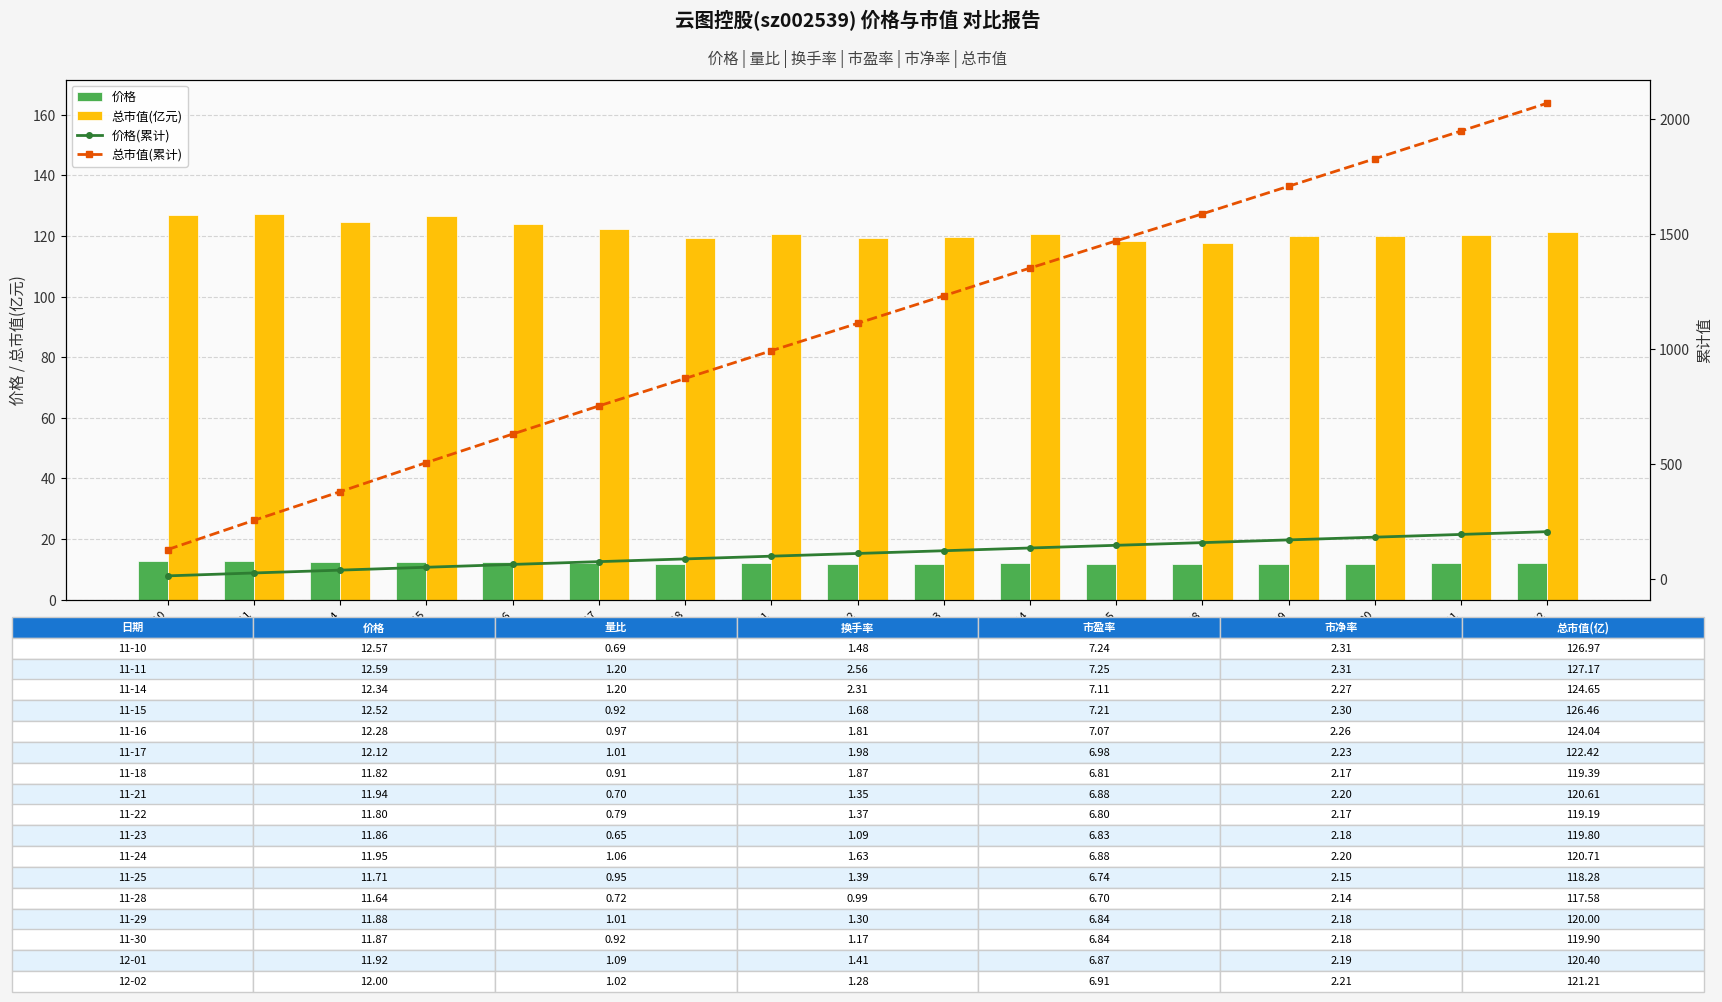

At which label does 价格 reach its minimum?

11-28